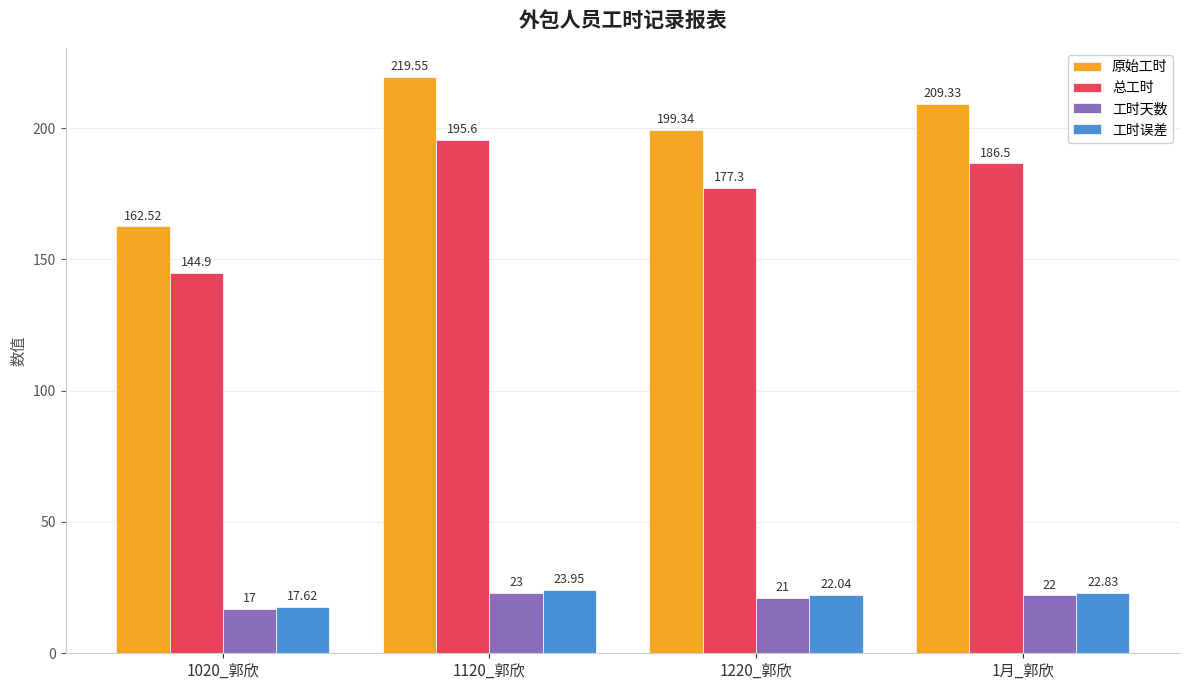

Rank the series by their maximum value, from lowest to highest.

工时天数, 工时误差, 总工时, 原始工时